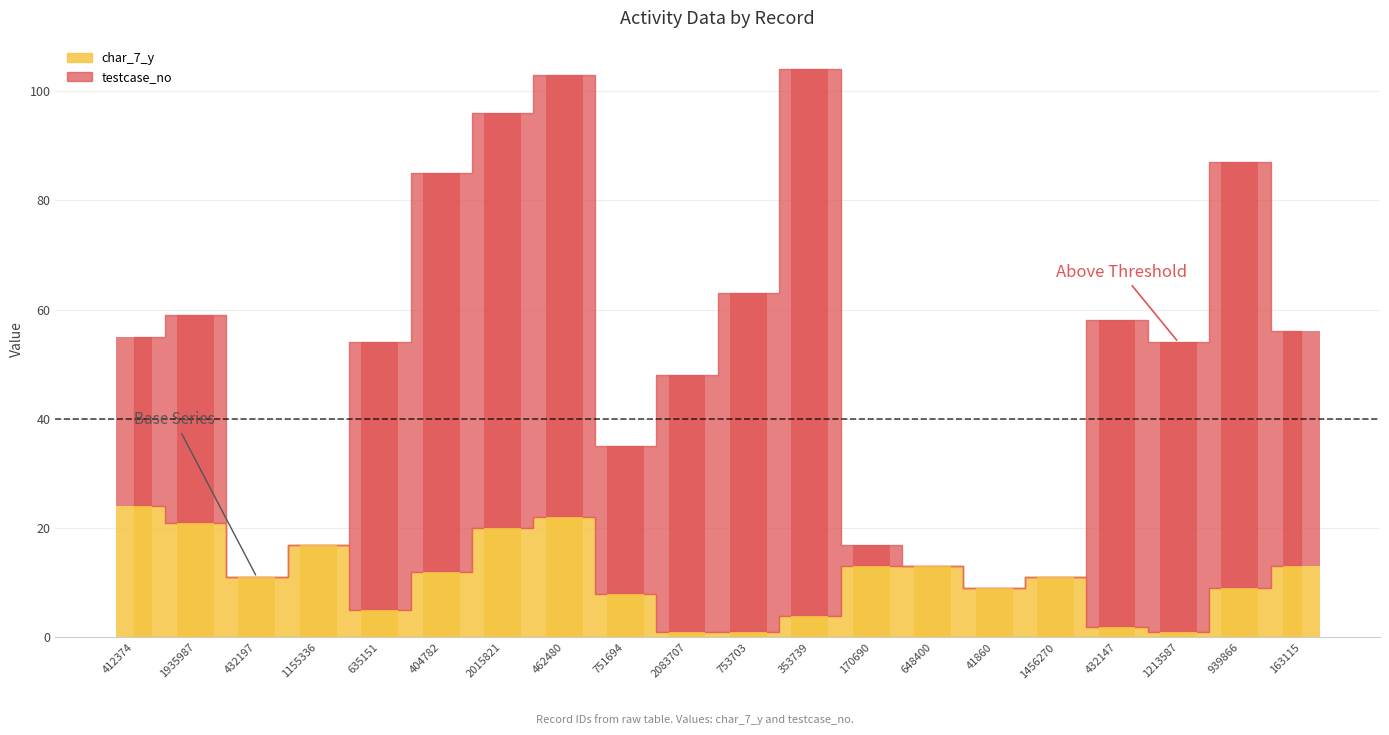

How many groups of bars are there?

20